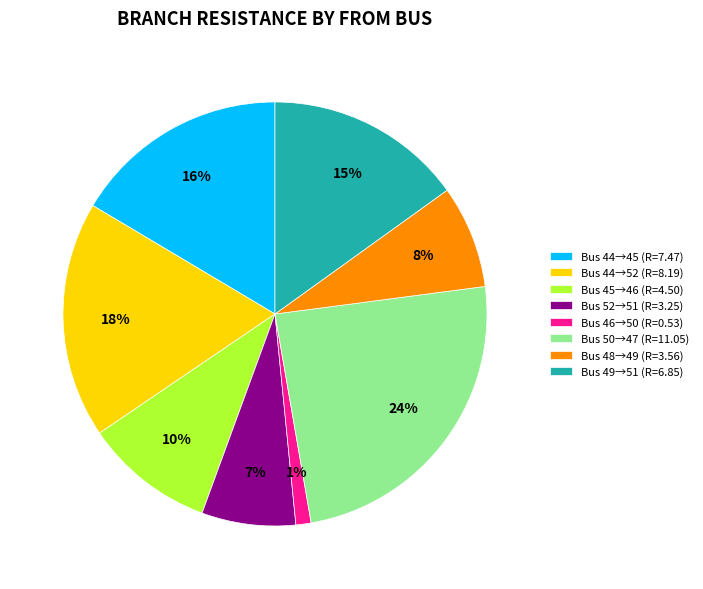

Which category has the biggest portion of the pie?

Bus 50→47 (R=11.05)